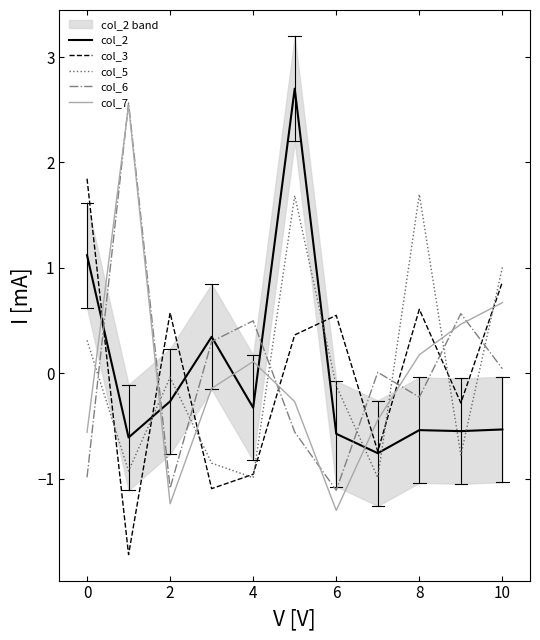

The value of col_2 at 4 is -0.3. True or false?

True